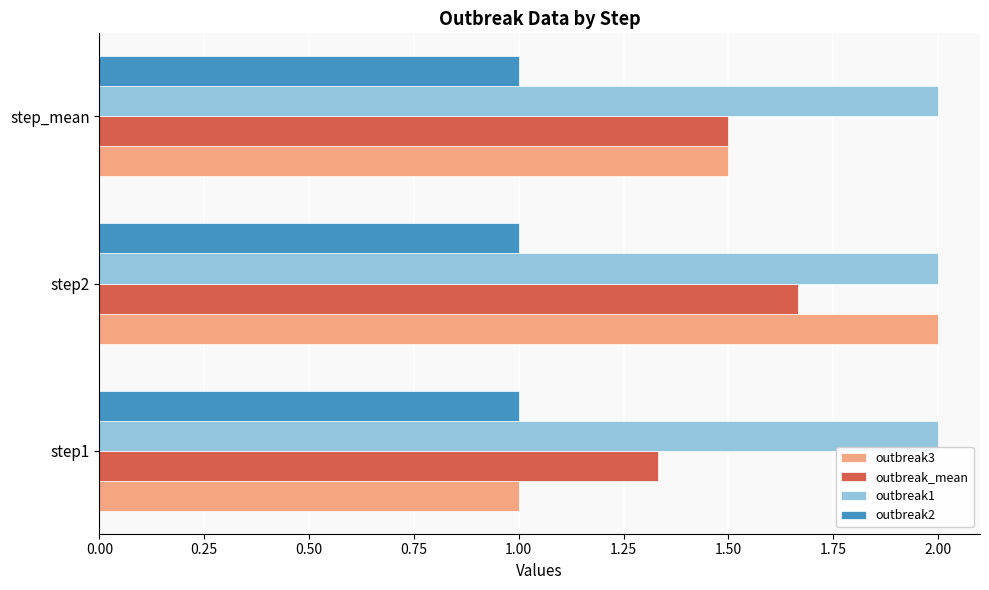

What is the lowest value of the outbreak1 series?

2.0